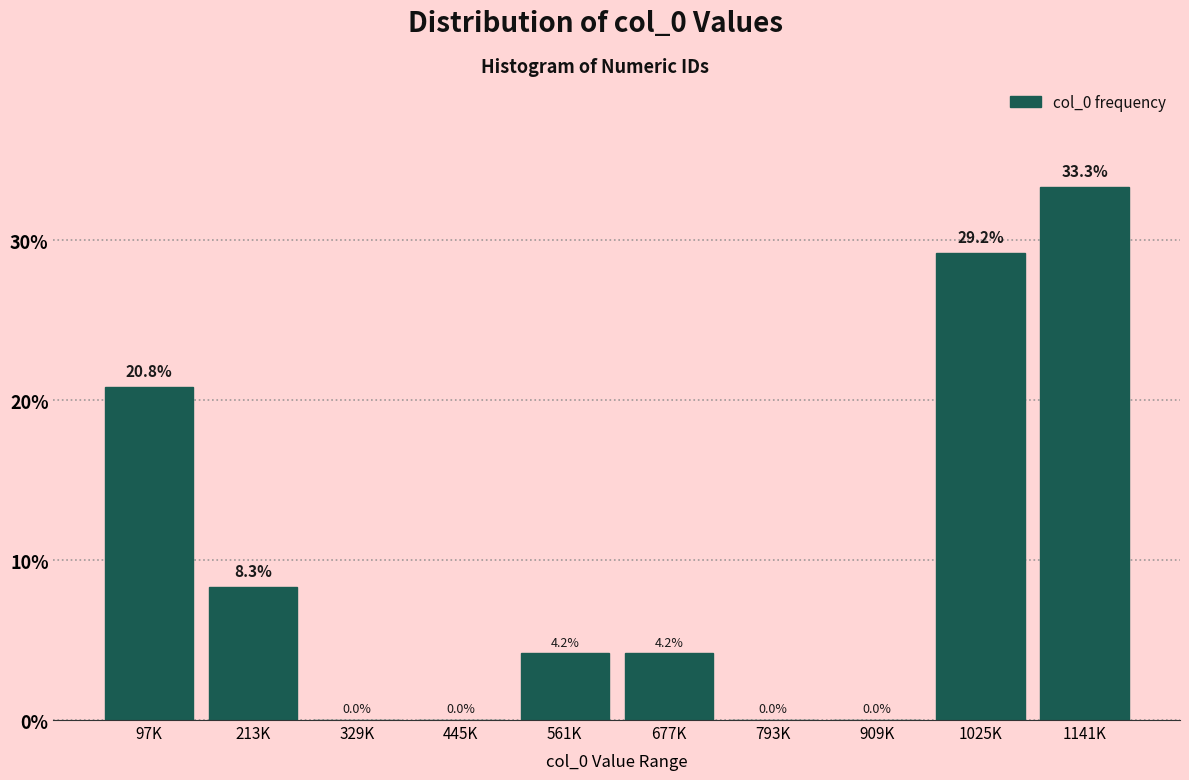

Reading left to right, list all the values displayed in this chart.

97K=20.8	213K=8.3	329K=0.0	445K=0.0	561K=4.2	677K=4.2	793K=0.0	909K=0.0	1025K=29.2	1141K=33.3